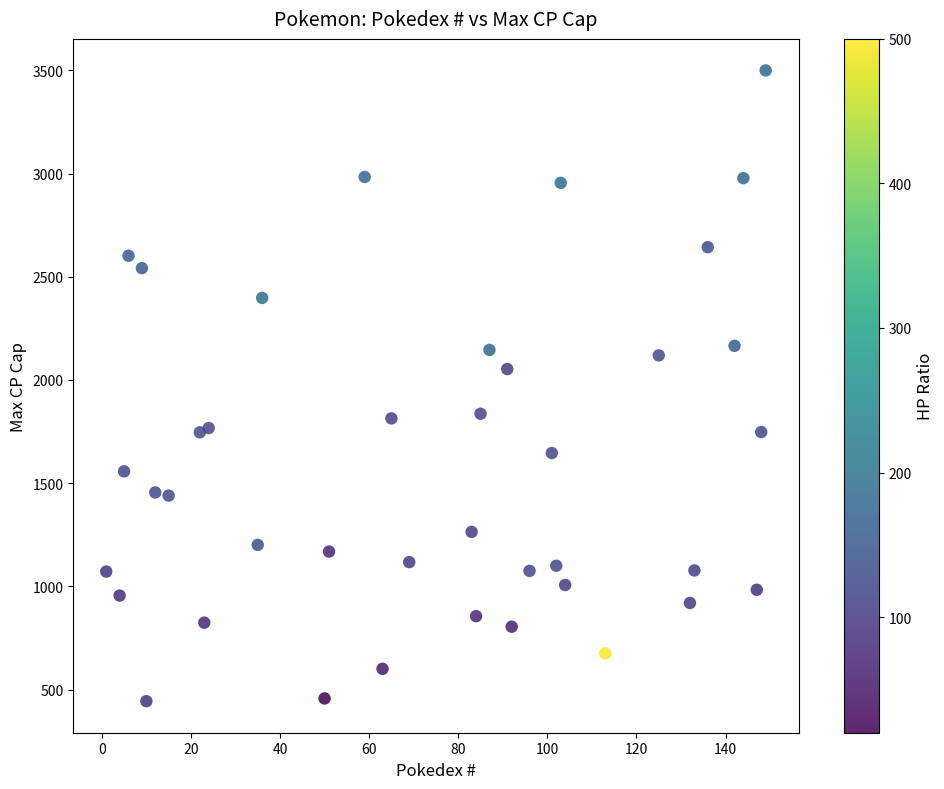

What is the range of X values (max minus min)?

148.0